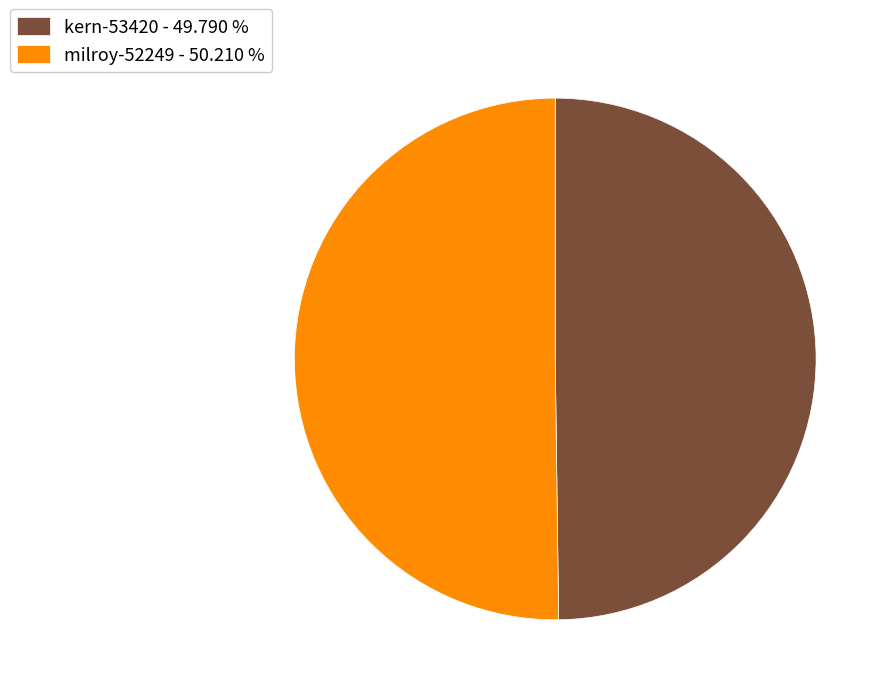

Approximately how many times larger is the value at milroy-52249 compared to kern-53420?

1.0